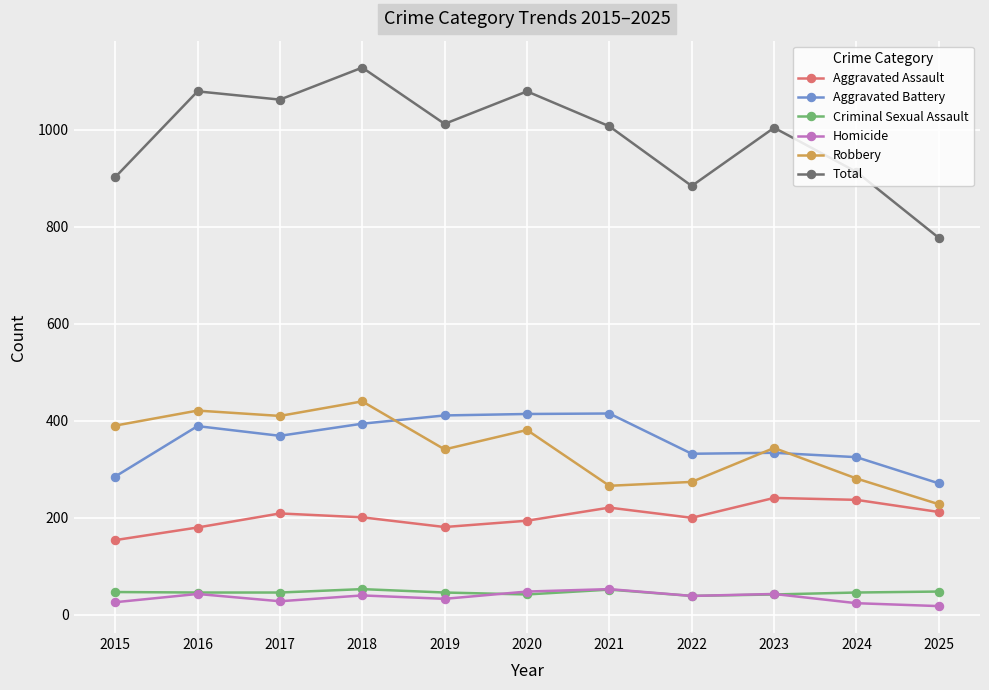

How many values in the Total series are below 1007?

5